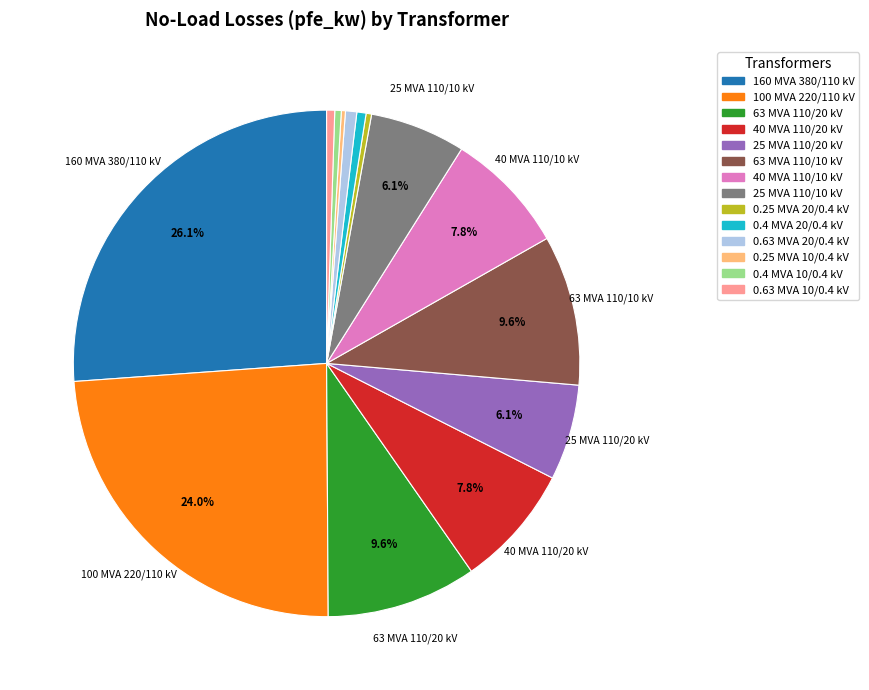

What is the largest slice in the pie chart?

160 MVA 380/110 kV